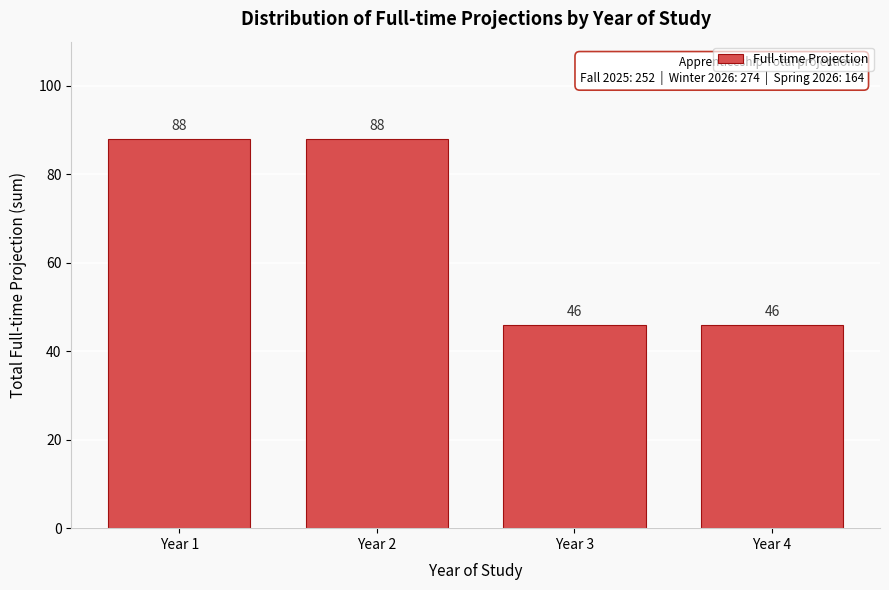

Reading right to left, list all the values displayed in this chart.

Year 4=46	Year 3=46	Year 2=88	Year 1=88